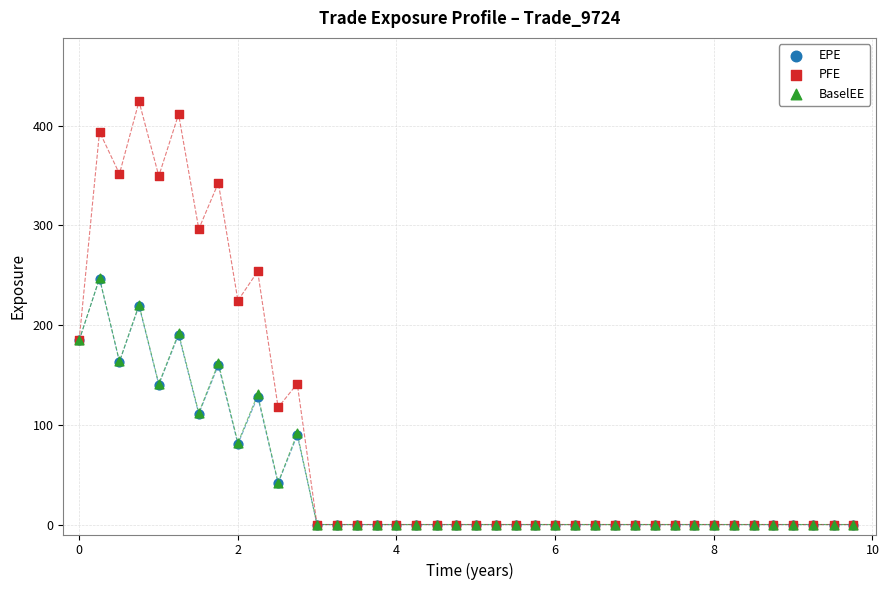

Which series reaches the maximum Y coordinate?

PFE